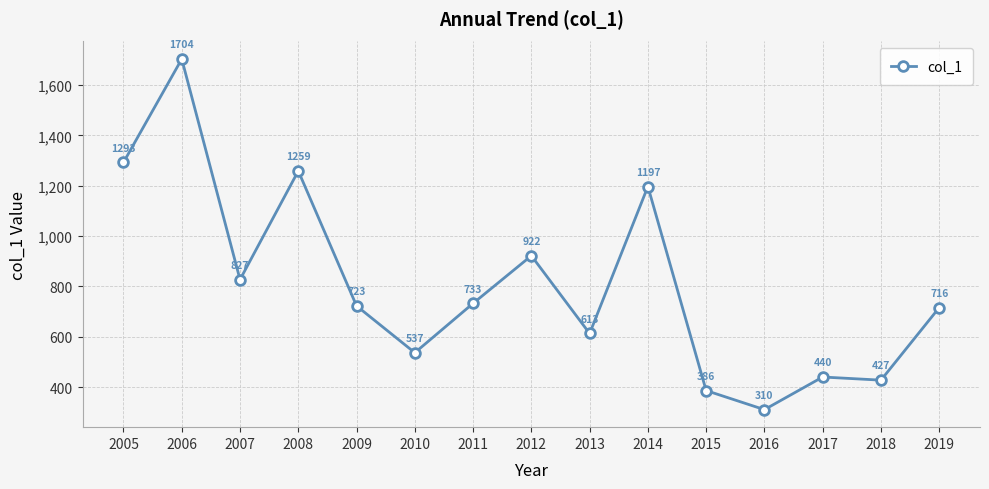

What is the difference between the values at 2009 and 2005?

570.4